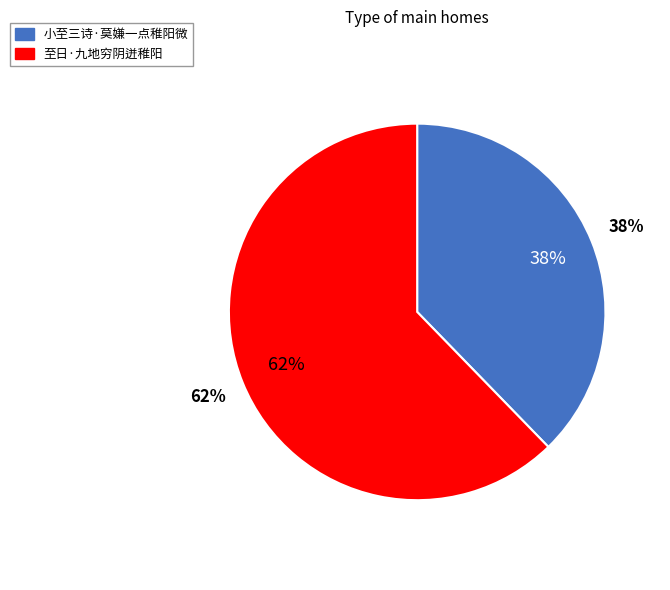

What percentage is the 小至三诗·莫嫌一点稚阳微 slice, to the nearest percent?

38%